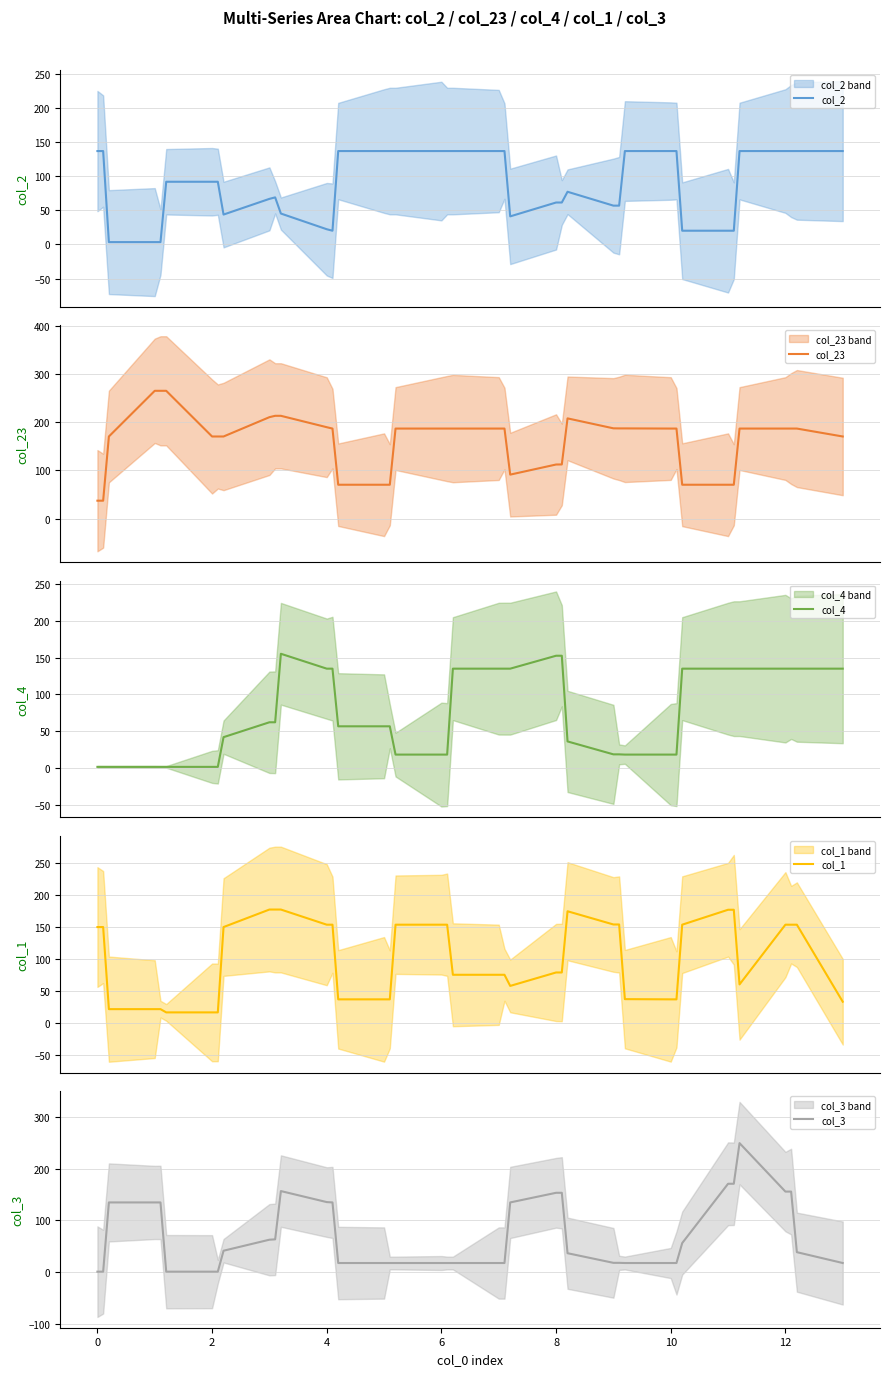

True or false: col_4 has a value of 18.3 at 10.

True